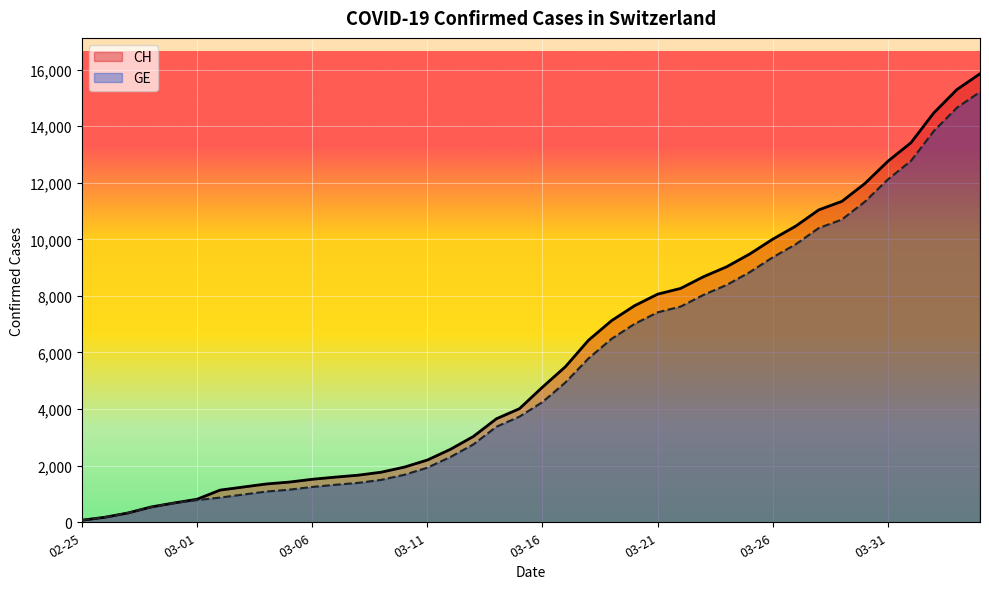

What is the difference between the highest and lowest values at 2020-03-08?

271